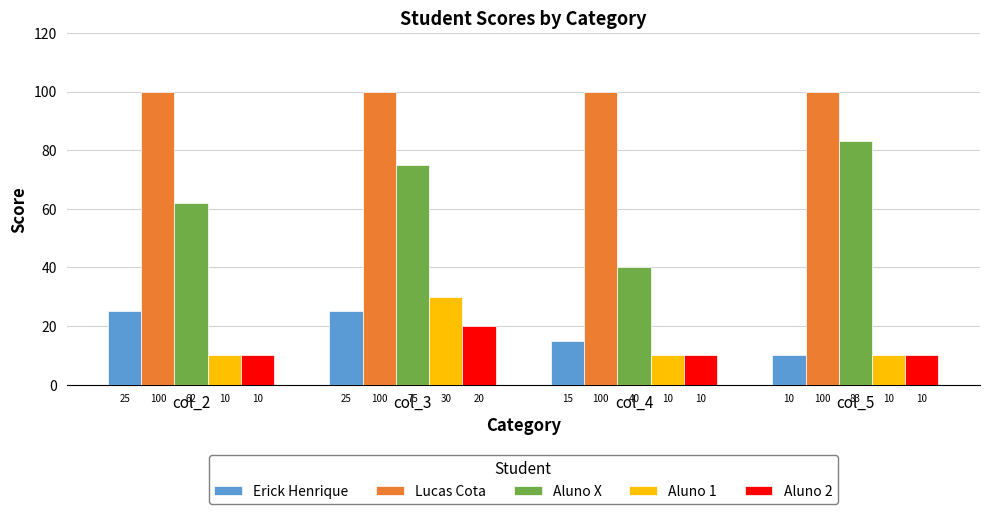

At which category is the sum across all series the highest?

col_3